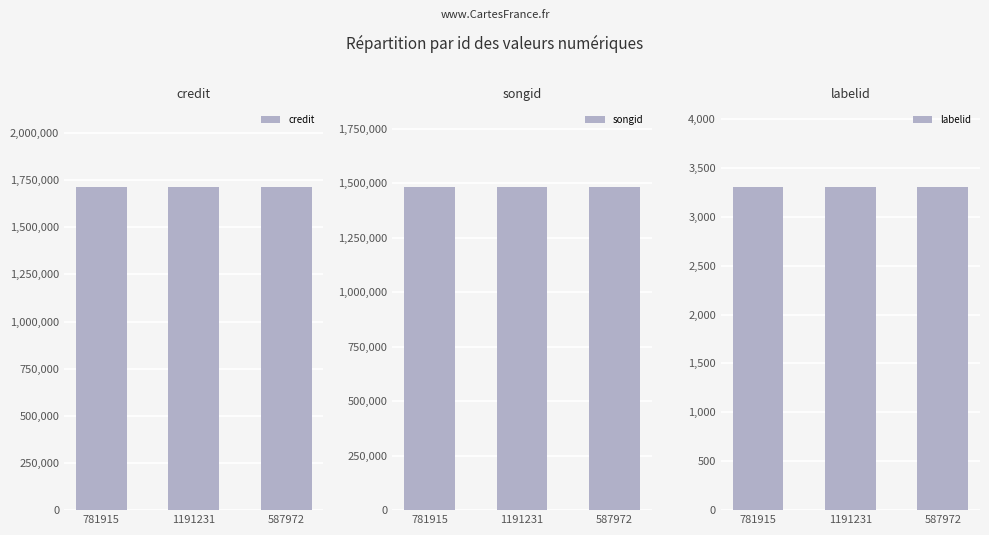

Is the value of labelid at 587972 greater than the value of credit at 781915?

No